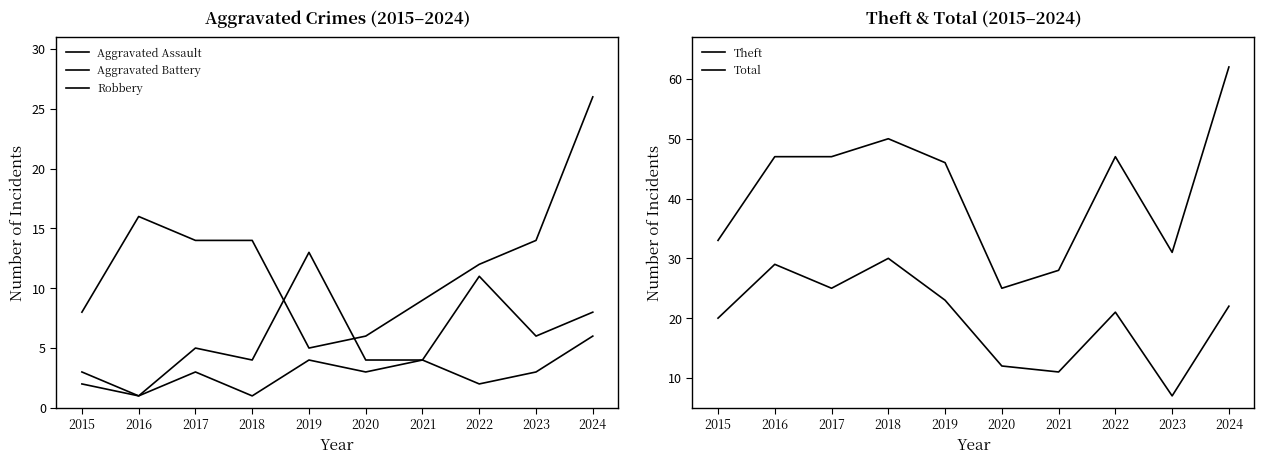

The value of Robbery at 2019 is 8. True or false?

False